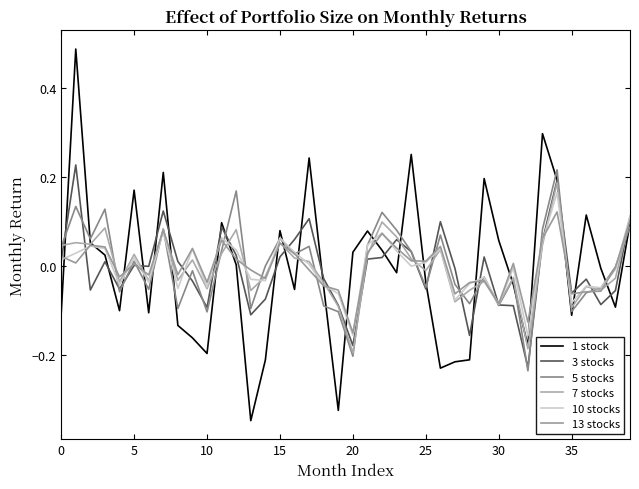

Does the chart display data point markers on the line(s)?

No